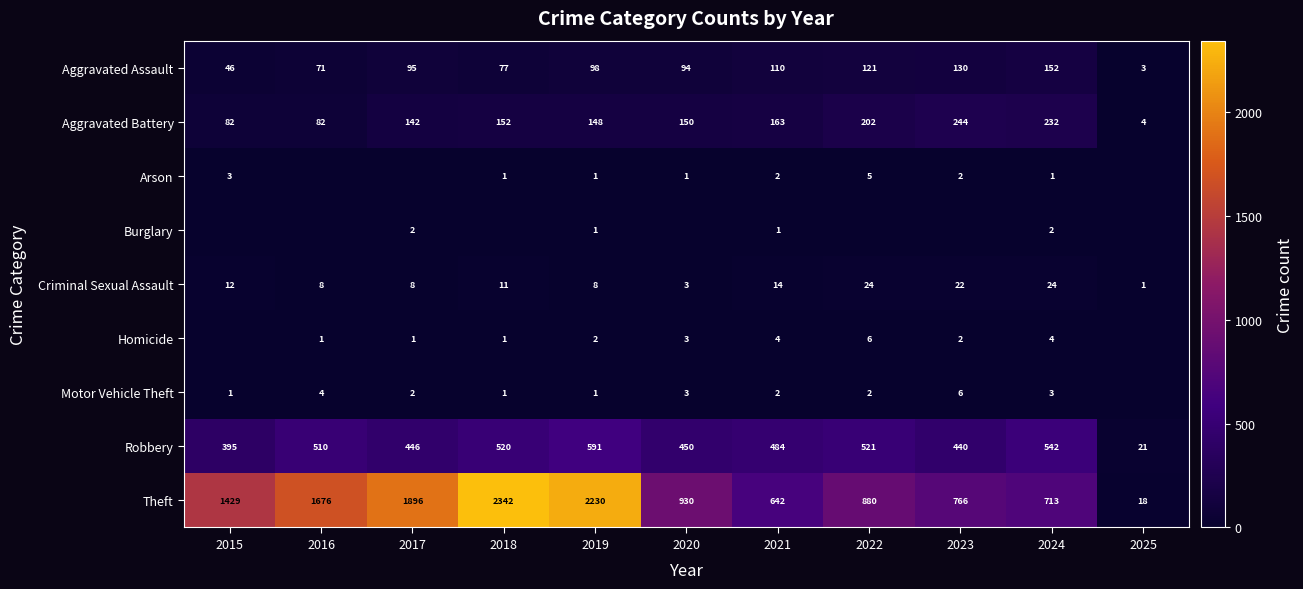

What is the maximum value for Robbery?

591